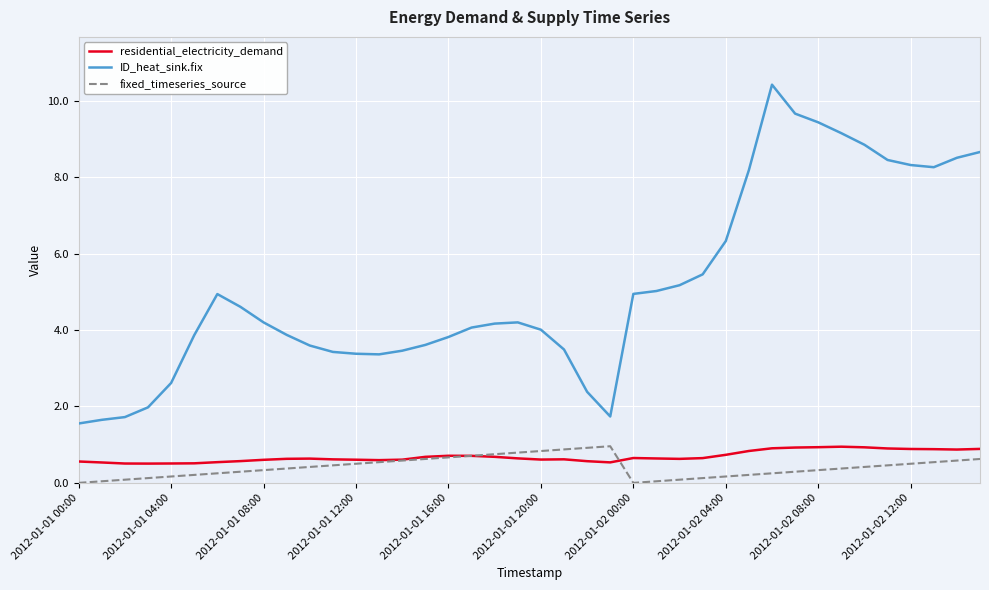

Which series has the largest range (max minus min)?

ID_heat_sink.fix